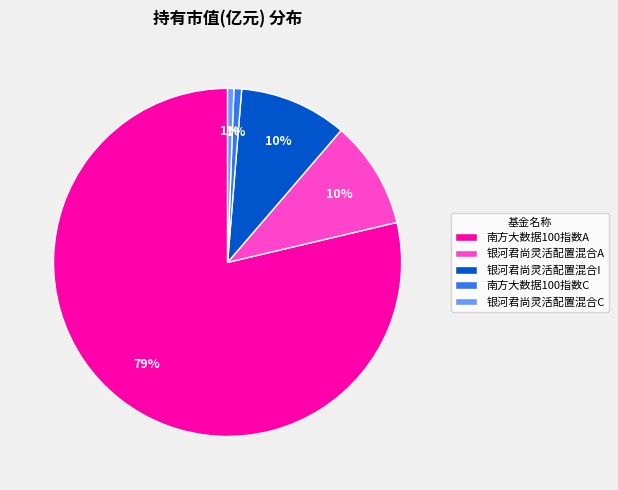

Which category has the biggest portion of the pie?

南方大数据100指数A